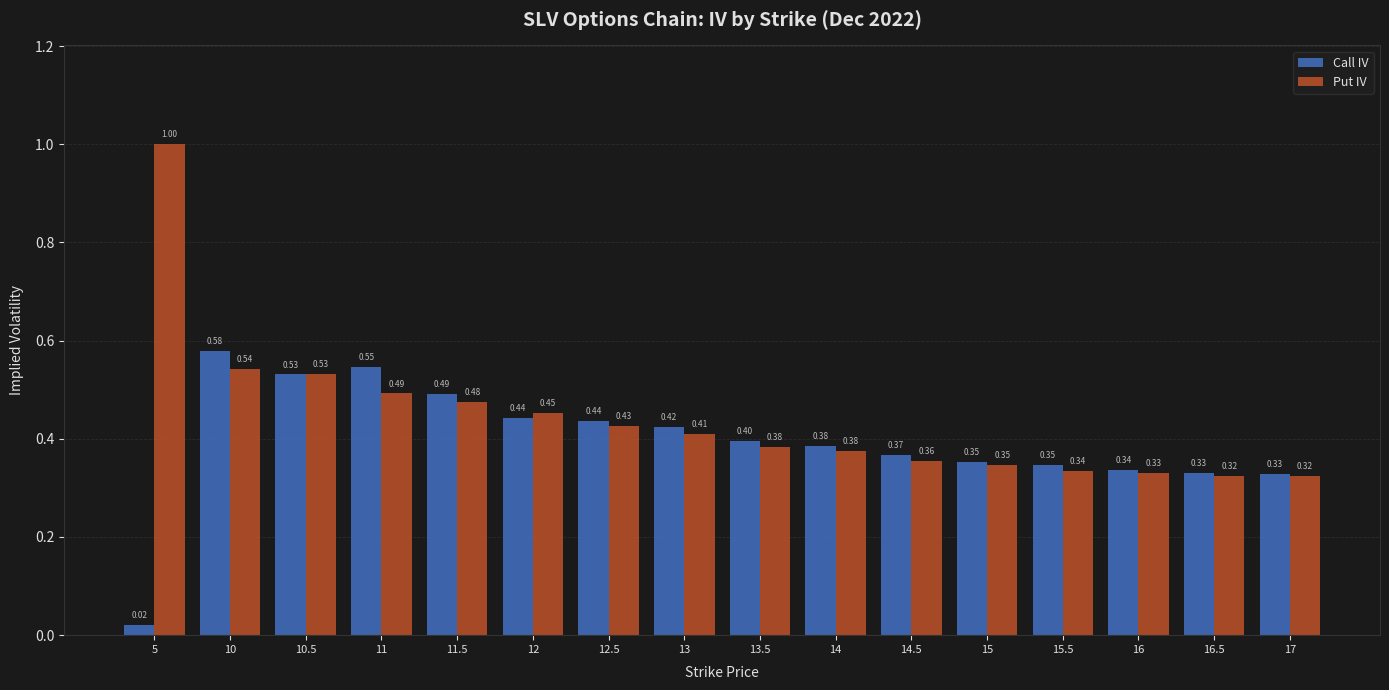

How many bars are there in each group?

2